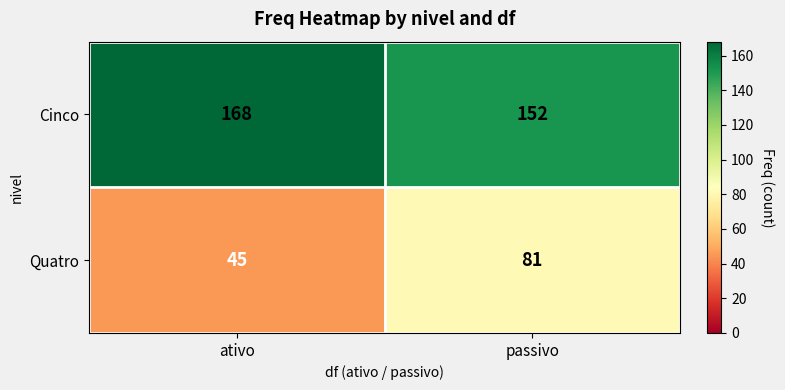

The value of Quatro at ativo is 75. True or false?

False